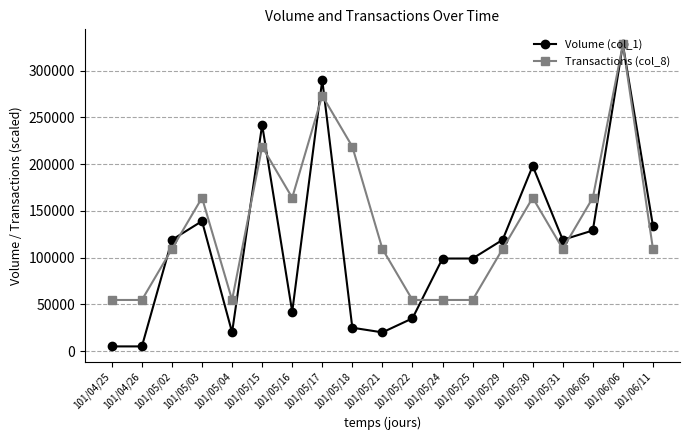

Which series changed the most between 101/05/15 and 101/05/29?

Volume (col_1)